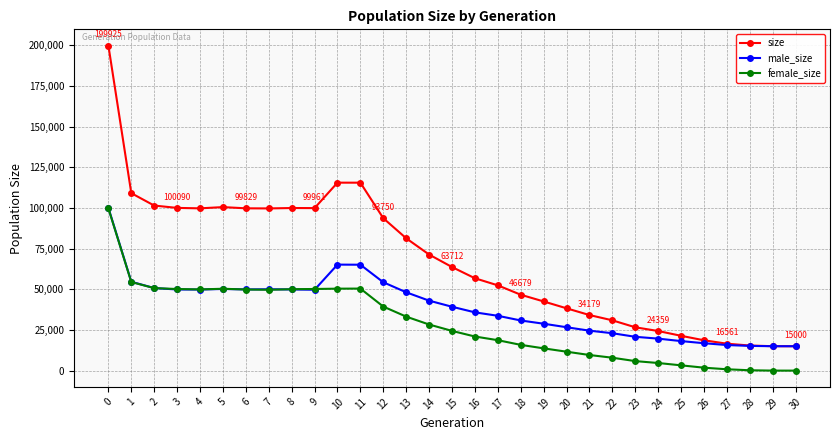

How many categories are shown in the chart?

31